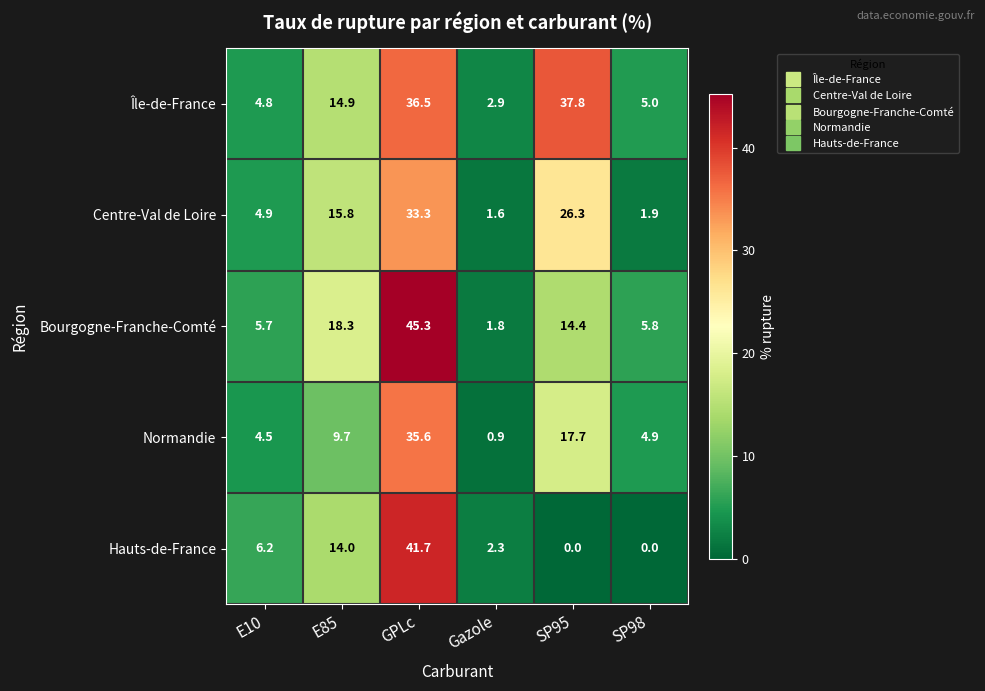

At how many categories does at least one series exceed 14?

3